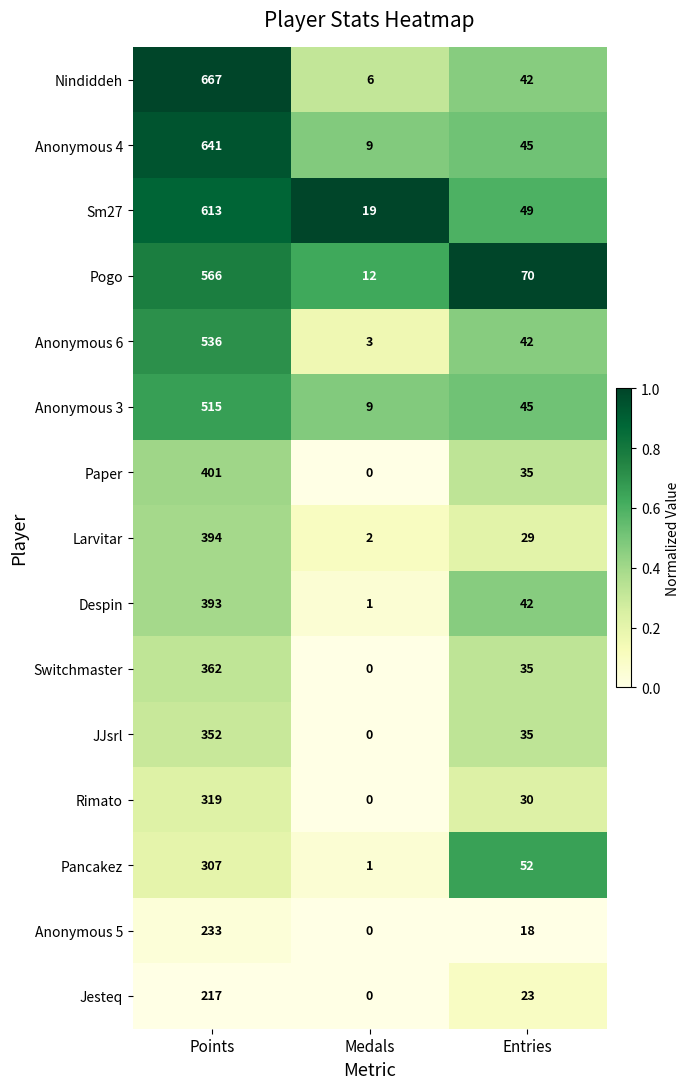

What is the highest value of the Anonymous 5 series?

233